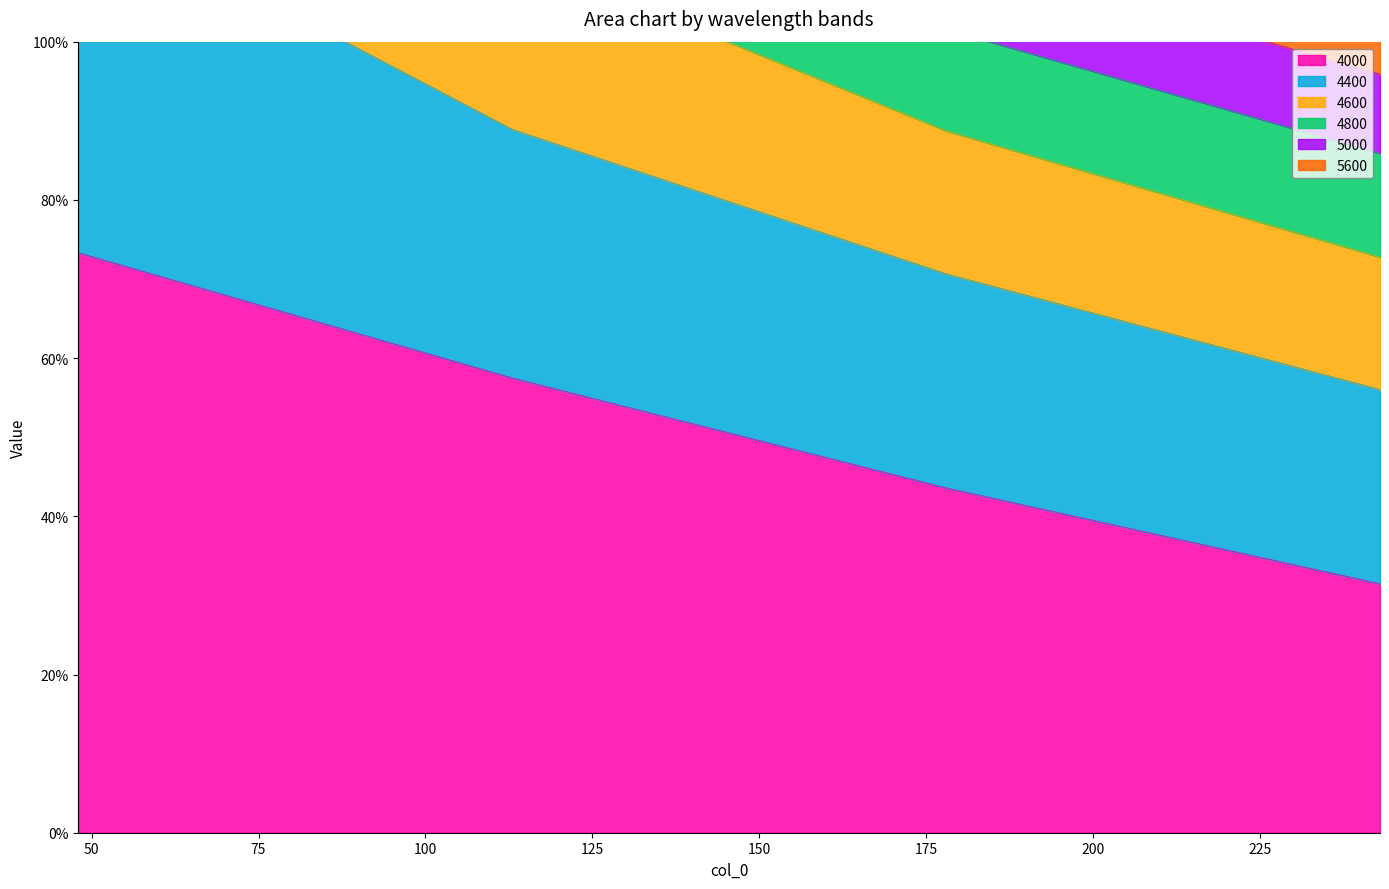

What is the difference between the second highest and second lowest values in the 4000 series?

0.1